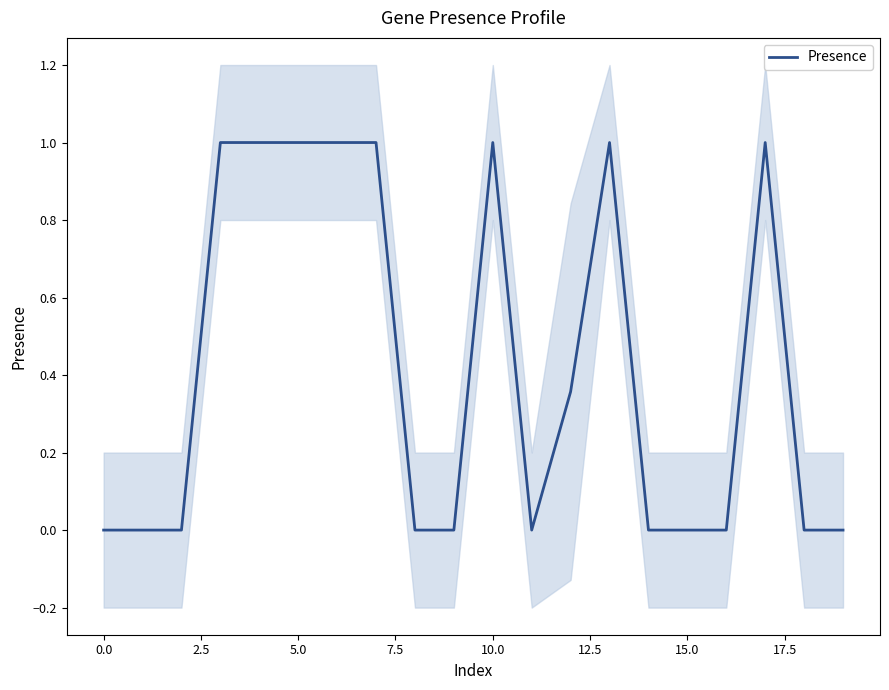

How many positive values are there?

9